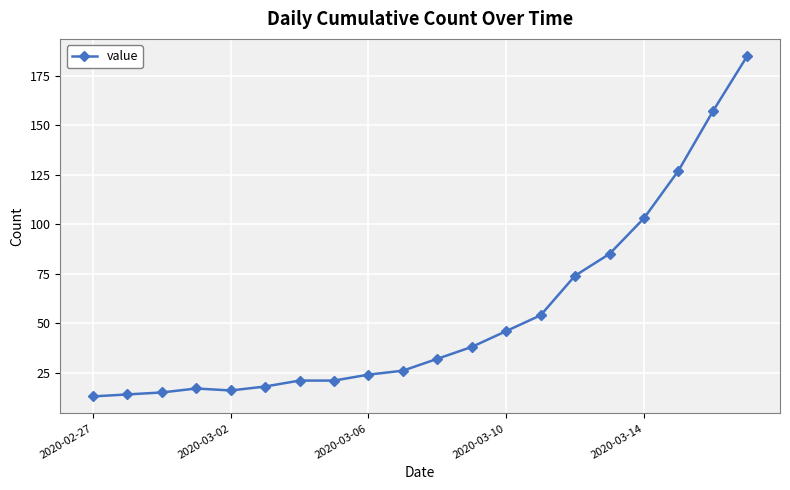

What is the value of the 6th point from the left?

18